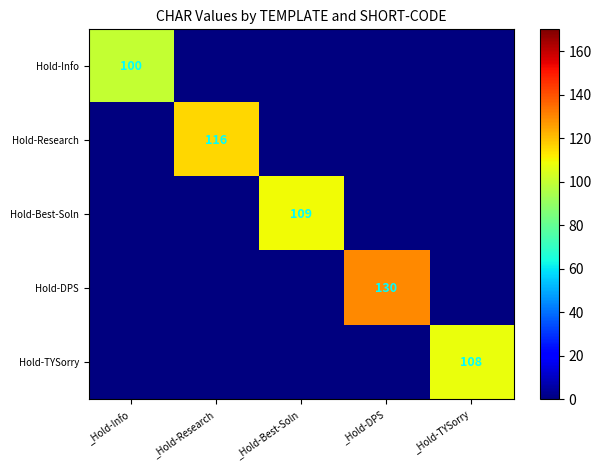

The value of Hold-Research at _Hold-Research is 116. True or false?

True